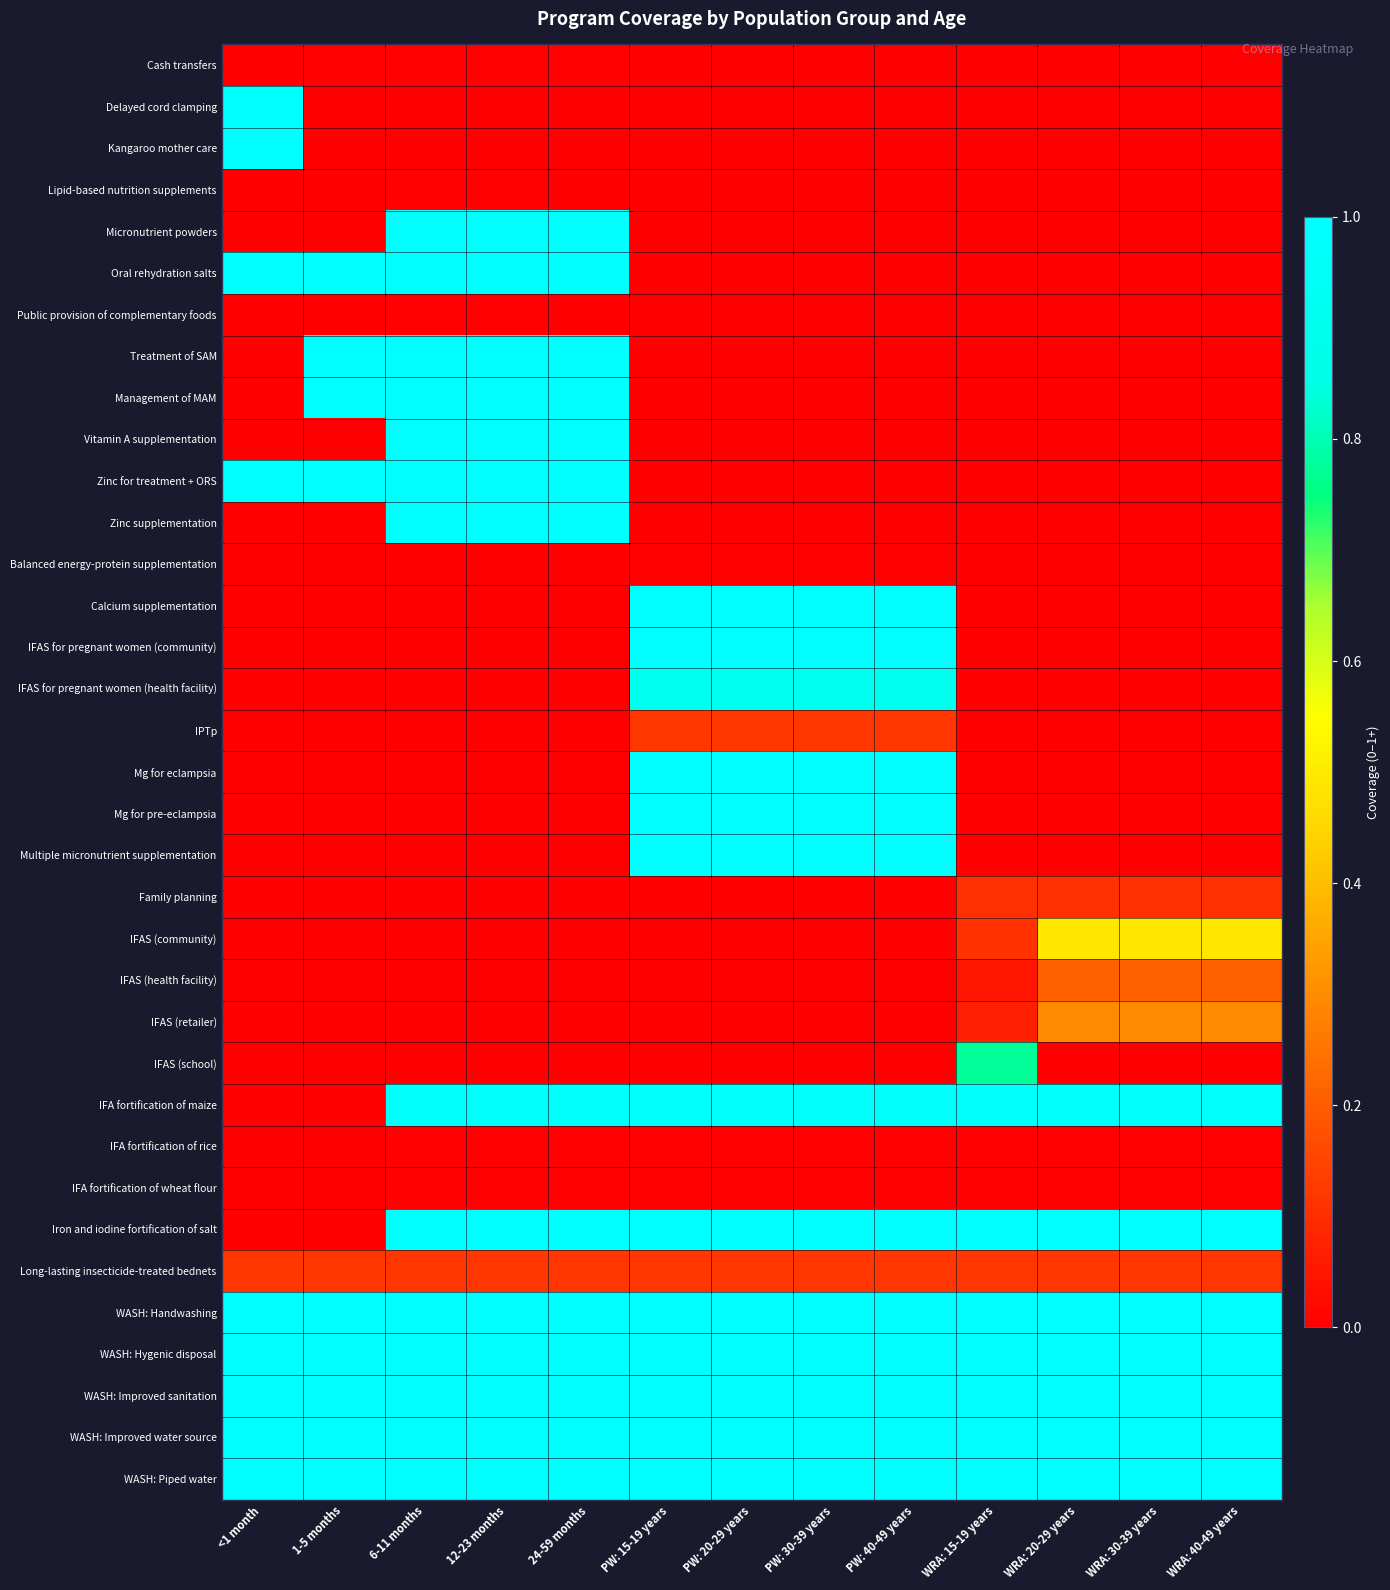

Which has a higher value, PW: 30-39 years or WRA: 20-29 years?

PW: 30-39 years